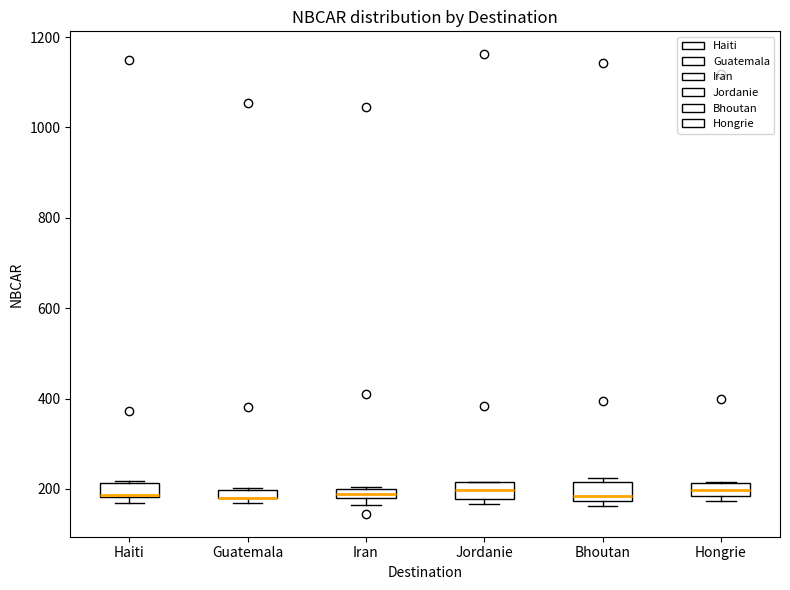

Where is the lower edge of the box for Iran on the y-axis? The values are not printed on the chart, so give them approximately, as read against the axis.

180